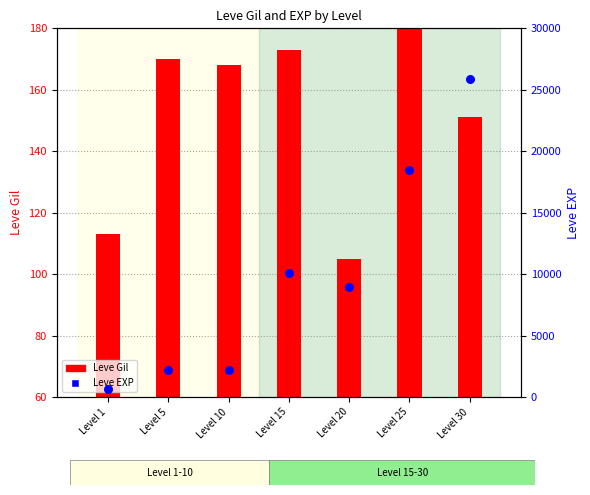

What is the total value across all series at Level 15?

10273